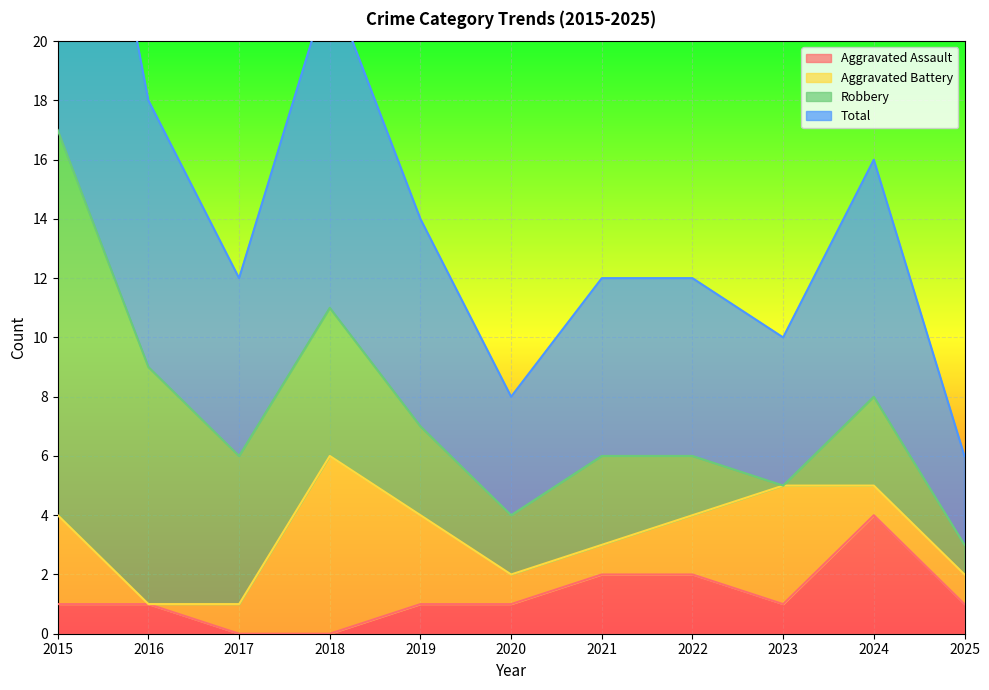

What is the difference between the maximum and minimum values in the Total series?

14